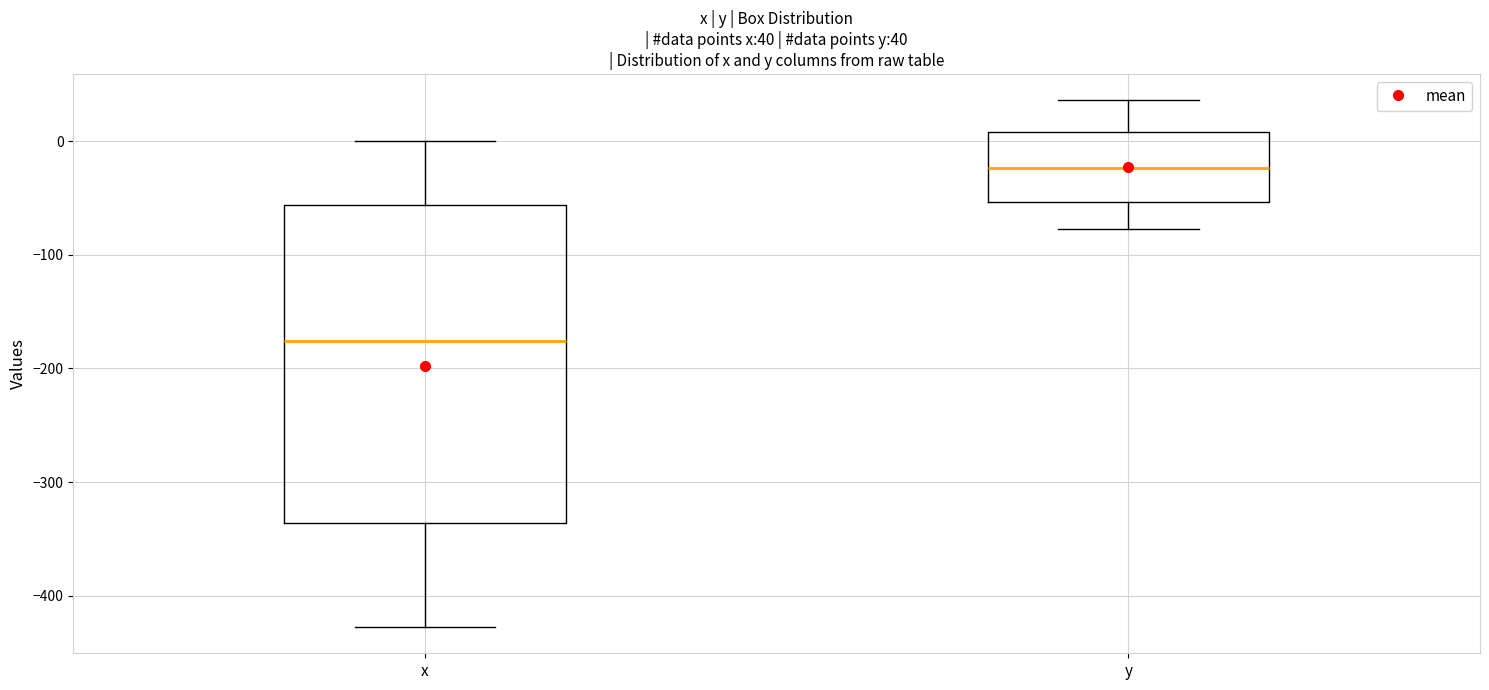

Which box has the lowest median line?

x